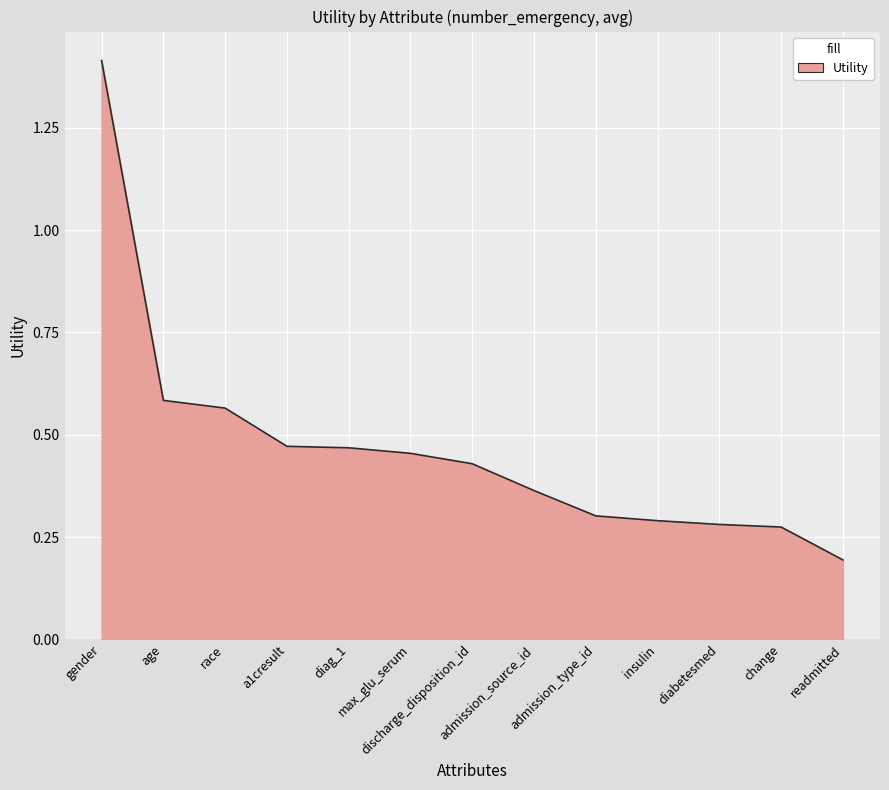

The value at admission_source_id is 0.5. True or false?

False